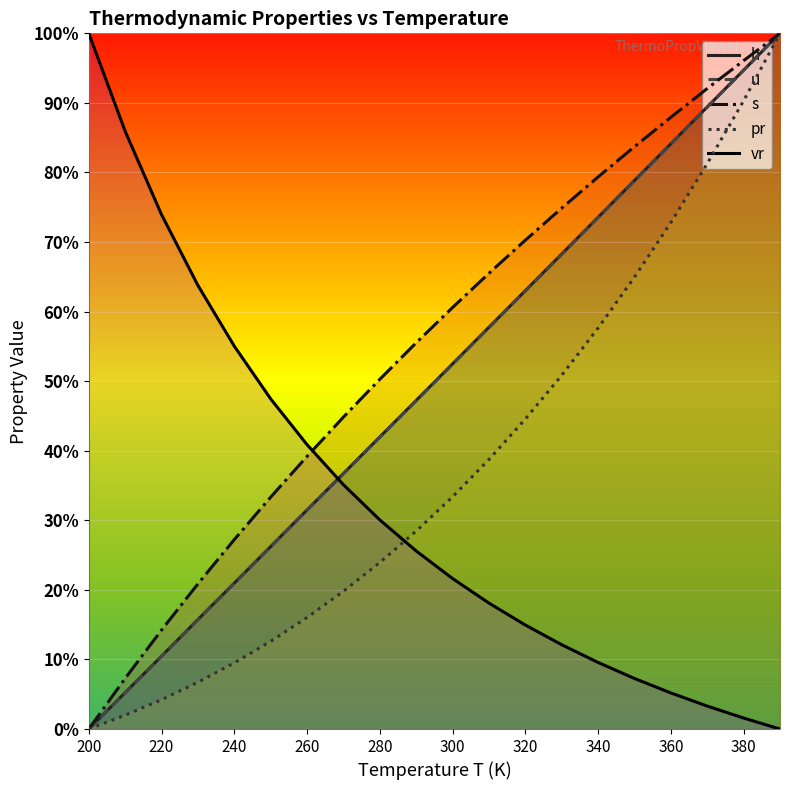

The value of u at 380 is 94.7. True or false?

True